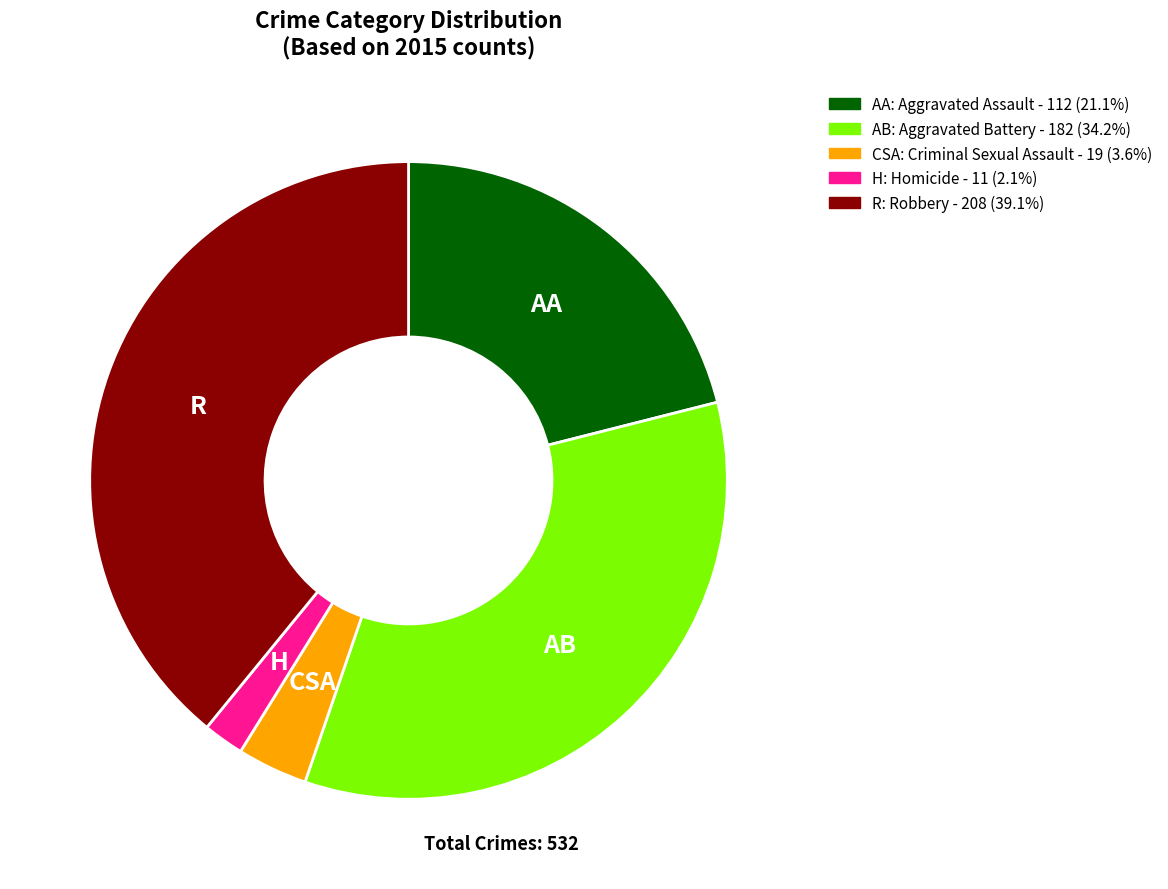

Is there any slice that represents more than half of the pie?

No